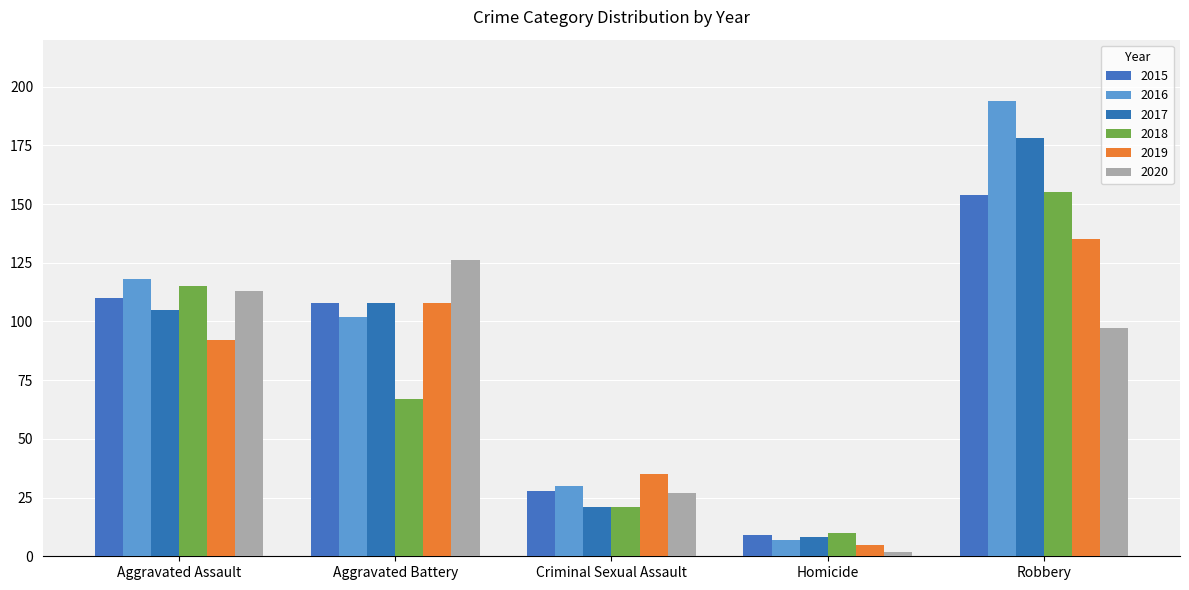

Reading left to right, list all the values displayed in this chart.

2015: 110	108	28	9	154
2016: 118	102	30	7	194
2017: 105	108	21	8	178
2018: 115	67	21	10	155
2019: 92	108	35	5	135
2020: 113	126	27	2	97